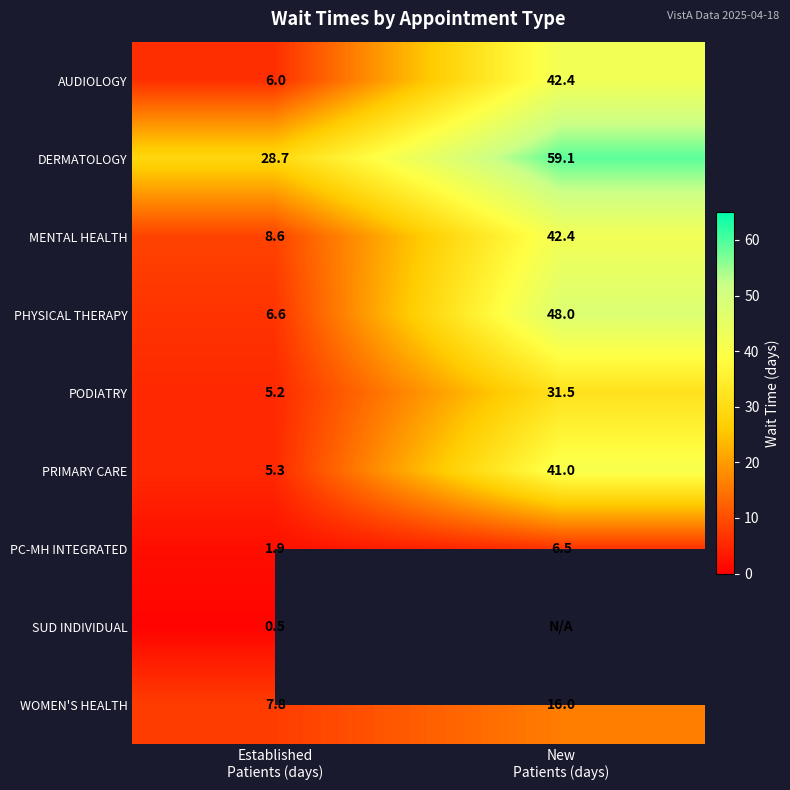

What is the minimum value for AUDIOLOGY?

6.0